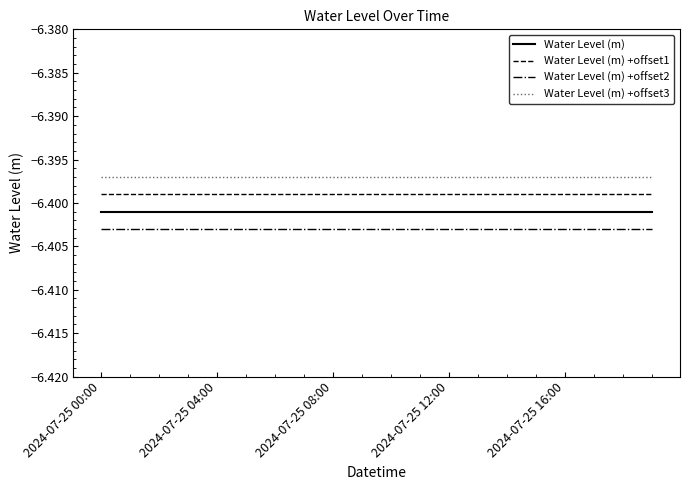

What are all the series names shown in the legend?

Water Level (m), Water Level (m) +offset1, Water Level (m) +offset2, Water Level (m) +offset3